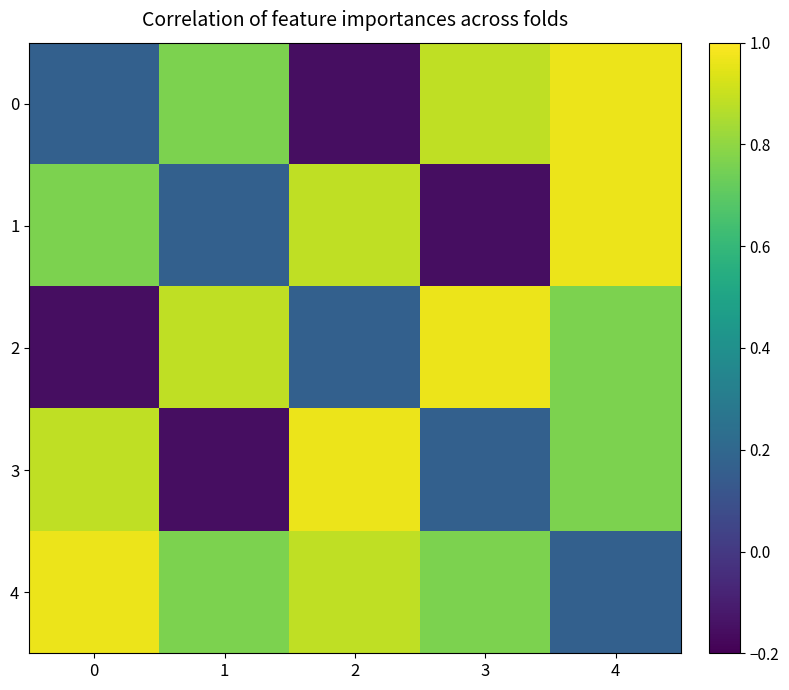

What is the total value across all series at 2?

2.7